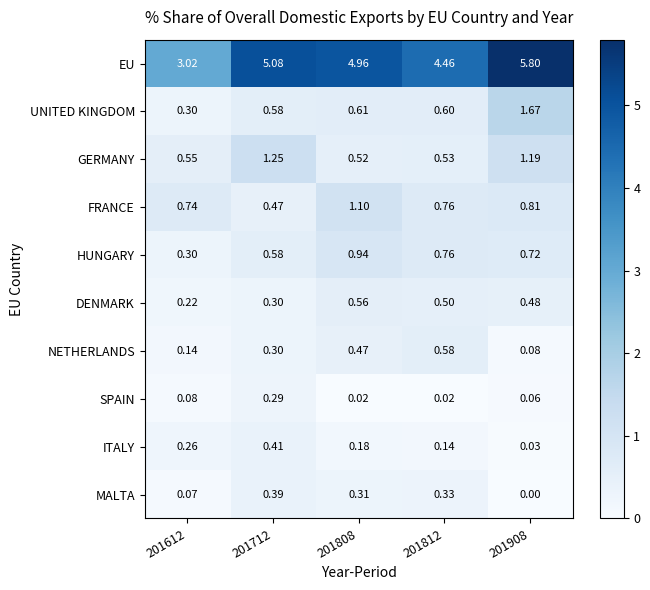

Which series has the largest total across all categories?

EU